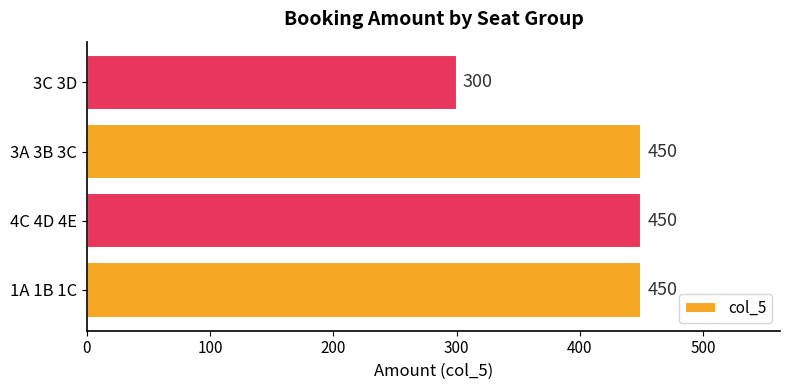

What is the maximum value shown in the chart?

450